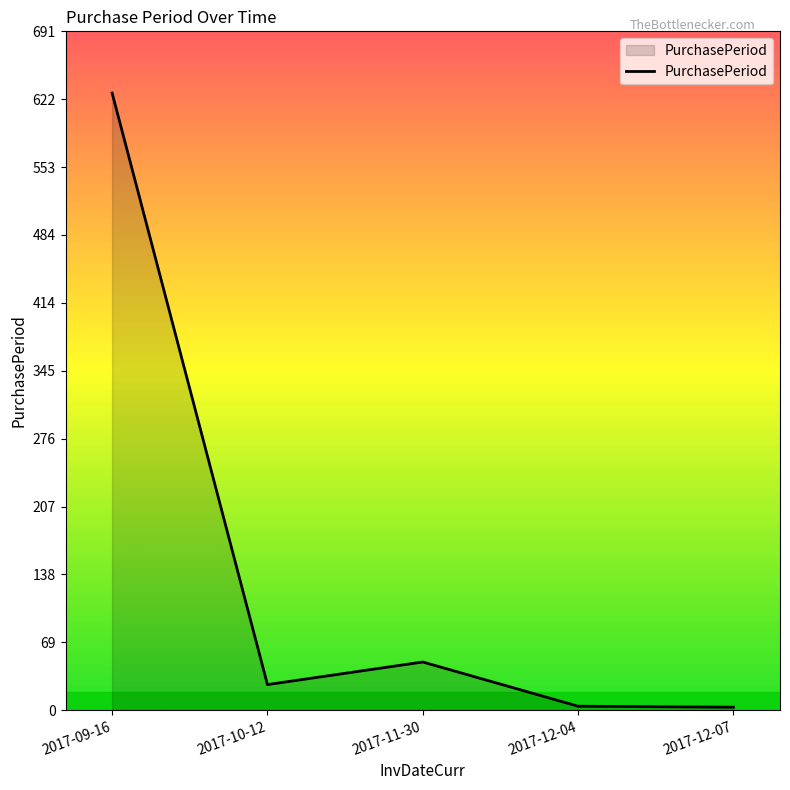

Where is the data nearest to the value 315?

2017-11-30